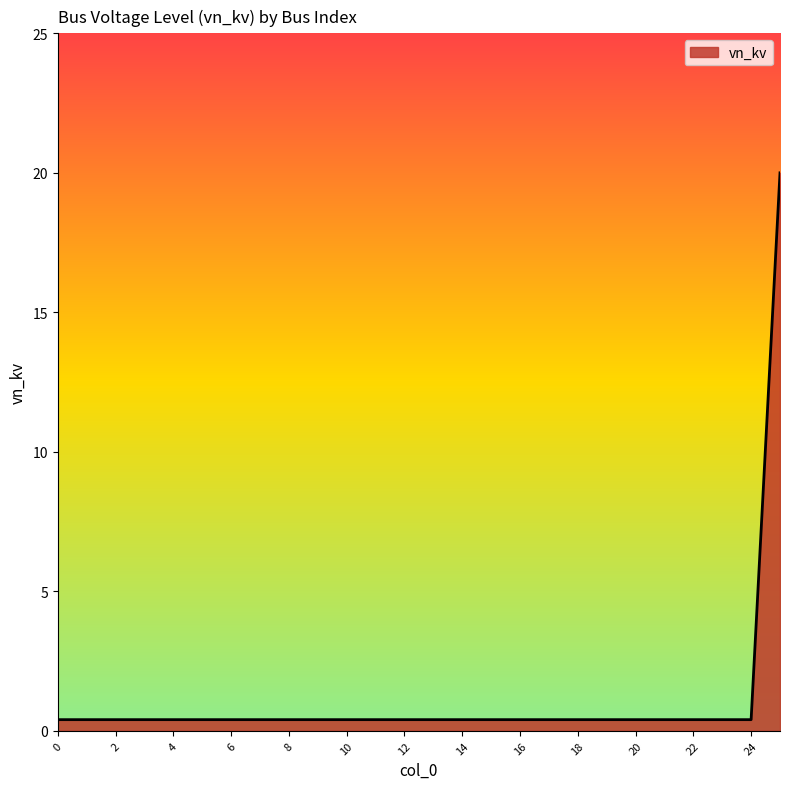

What is the greatest value displayed?

20.0